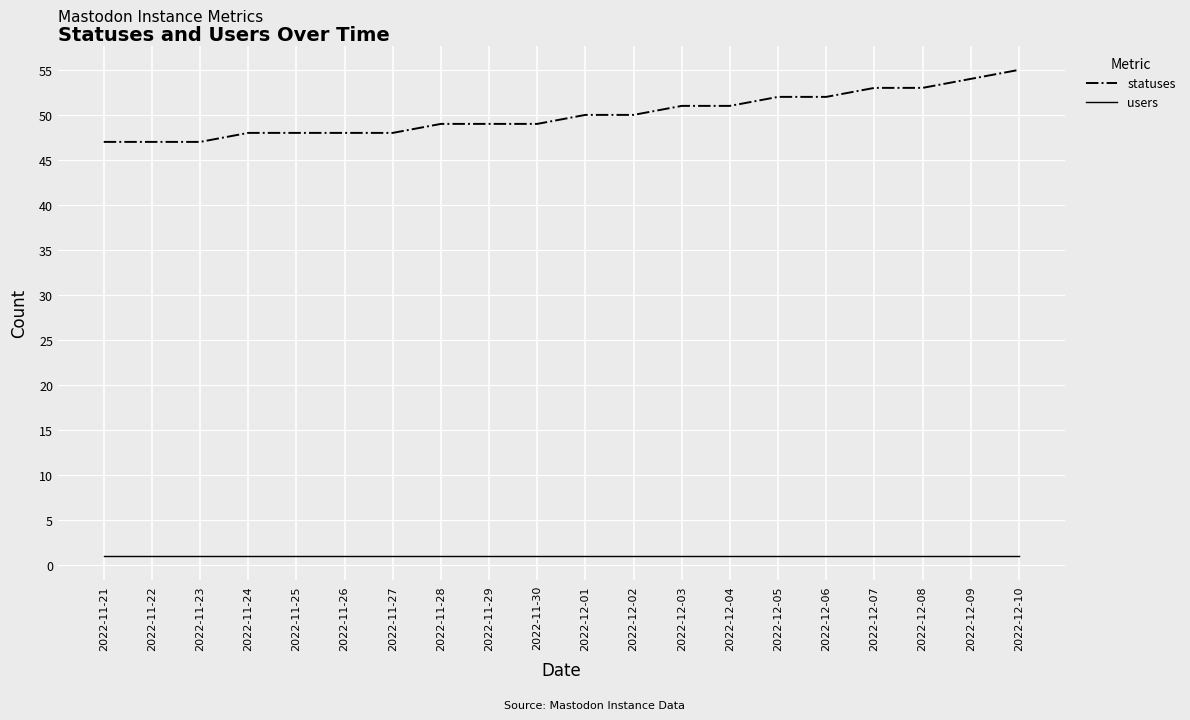

Rank the series at 2022-11-27 from highest to lowest value.

statuses, users